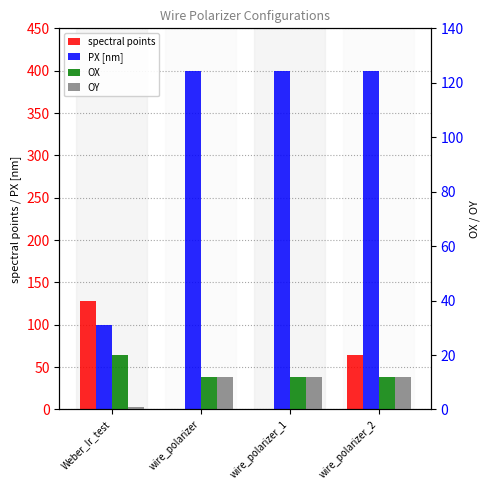

What is the label of the 3rd bar from the left?

wire_polarizer_1